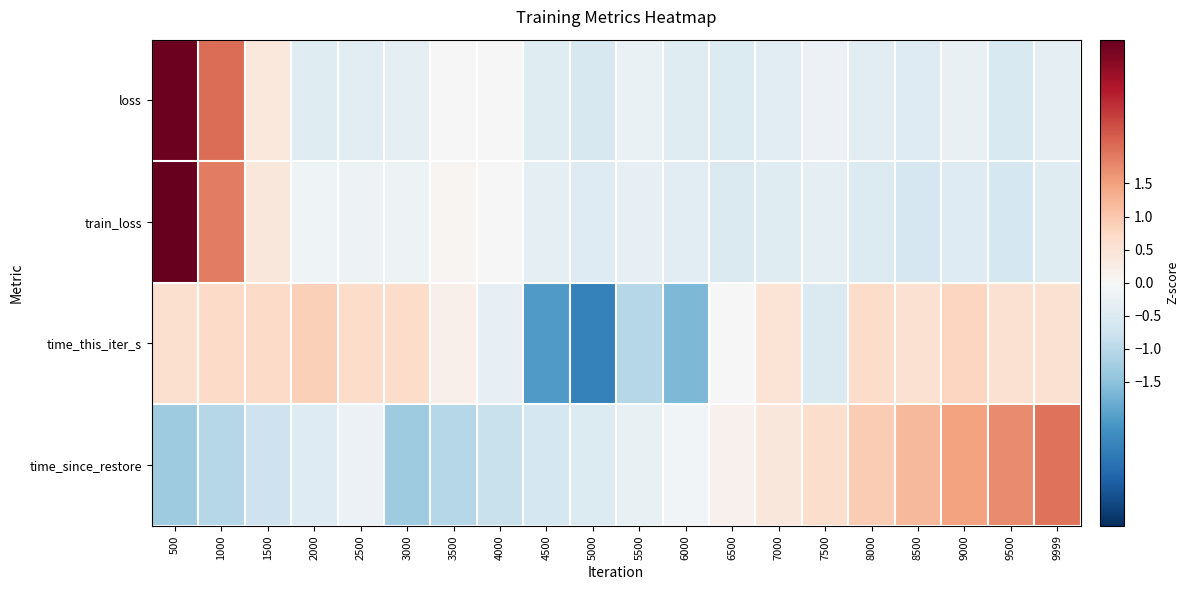

Reading left to right, list all the values displayed in this chart.

loss: 500=3.6	1000=2.1	1500=0.4	2000=-0.5	2500=-0.4	3000=-0.3	3500=0.0	4000=-0.0	4500=-0.4	5000=-0.6	5500=-0.3	6000=-0.5	6500=-0.5	7000=-0.4	7500=-0.2	8000=-0.4	8500=-0.5	9000=-0.3	9500=-0.6	9999=-0.3
train_loss: 500=3.7	1000=1.9	1500=0.4	2000=-0.1	2500=-0.2	3000=-0.2	3500=0.1	4000=-0.0	4500=-0.3	5000=-0.5	5500=-0.3	6000=-0.4	6500=-0.5	7000=-0.5	7500=-0.4	8000=-0.5	8500=-0.6	9000=-0.5	9500=-0.6	9999=-0.5
time_this_iter_s: 500=0.6	1000=0.7	1500=0.7	2000=0.9	2500=0.7	3000=0.7	3500=0.2	4000=-0.3	4500=-2.1	5000=-2.5	5500=-1.0	6000=-1.7	6500=-0.0	7000=0.5	7500=-0.5	8000=0.7	8500=0.6	9000=0.8	9500=0.6	9999=0.6
time_since_restore: 500=-1.3	1000=-1.0	1500=-0.8	2000=-0.5	2500=-0.2	3000=-1.3	3500=-1.1	4000=-0.8	4500=-0.6	5000=-0.5	5500=-0.3	6000=-0.1	6500=0.1	7000=0.4	7500=0.6	8000=0.9	8500=1.2	9000=1.5	9500=1.7	9999=2.0